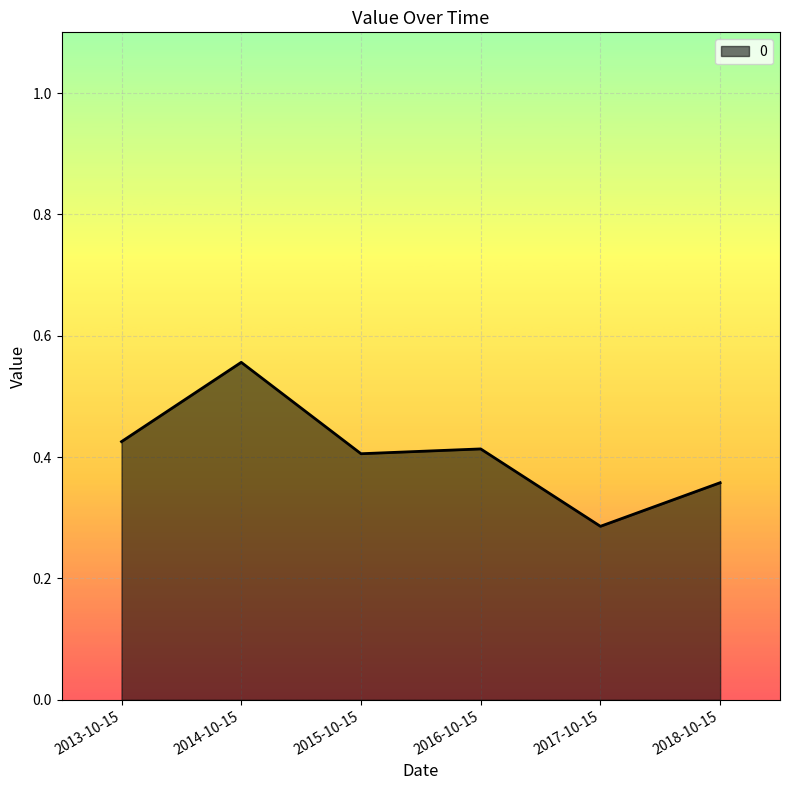

The value at 2018-10-15 is 0.4. True or false?

True